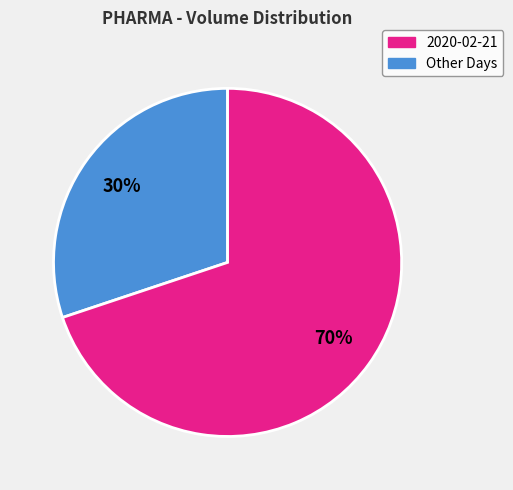

Is there any slice that represents more than half of the pie?

Yes